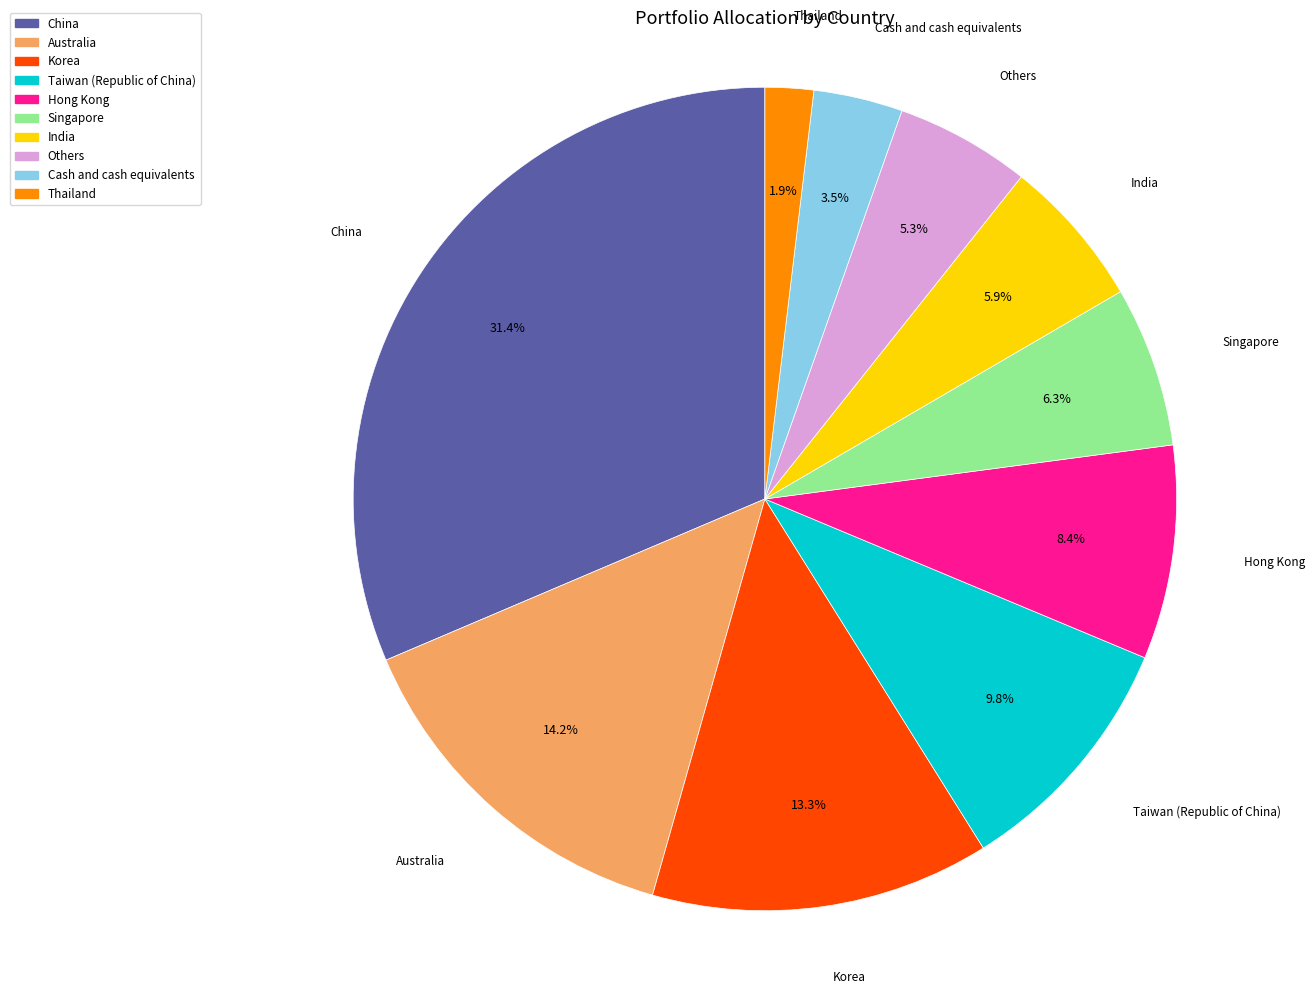

True or false: Singapore accounts for 6% of the total.

True